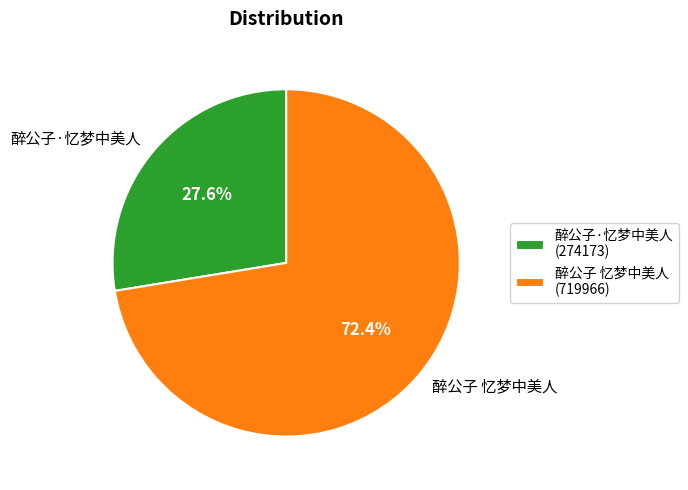

Which slice is the smallest?

醉公子·忆梦中美人